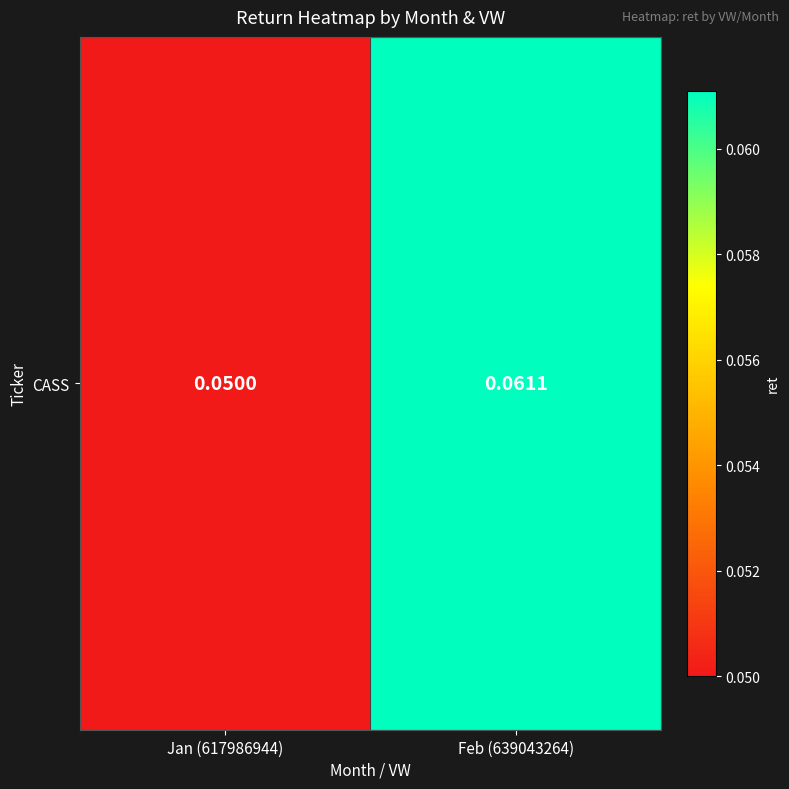

List the labels in order of value, smallest first.

Jan (617986944), Feb (639043264)